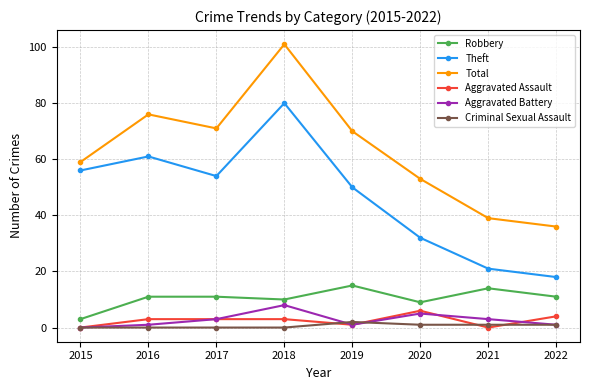

Is the value of Robbery at 2021 greater than the value of Theft at 2020?

No